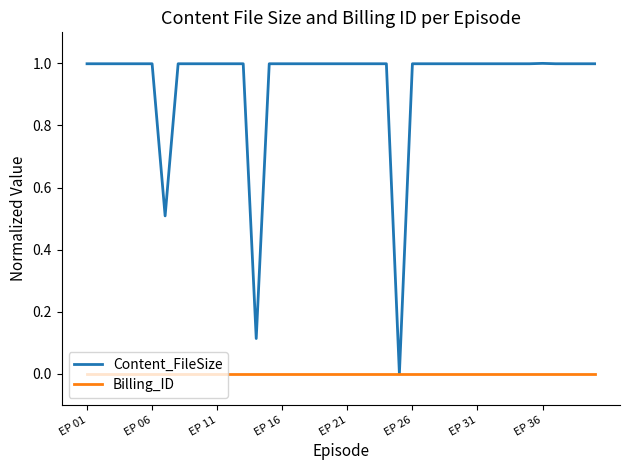

How many categories are shown in the chart?

40